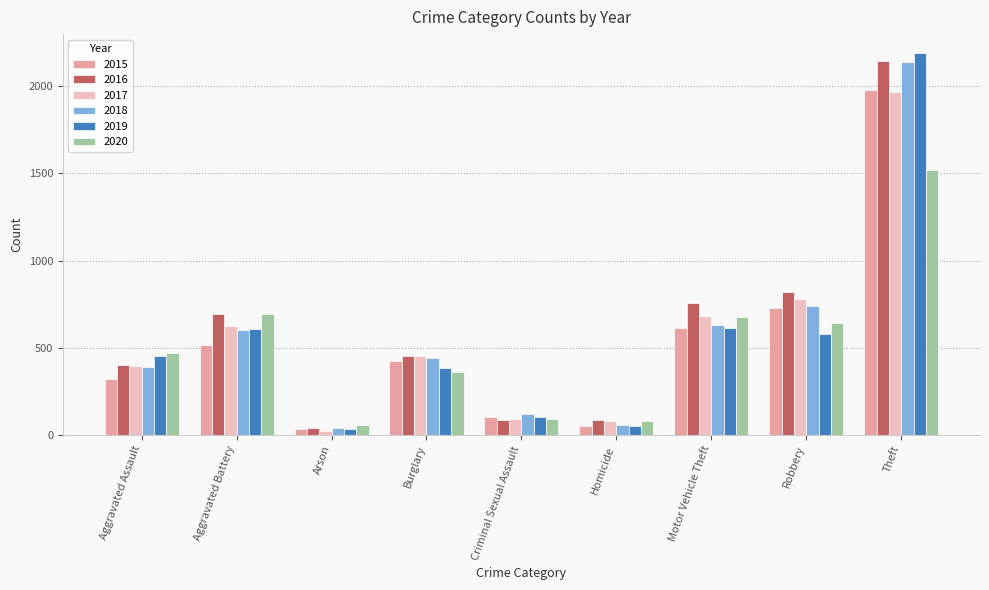

How many distinct data groups are displayed?

6